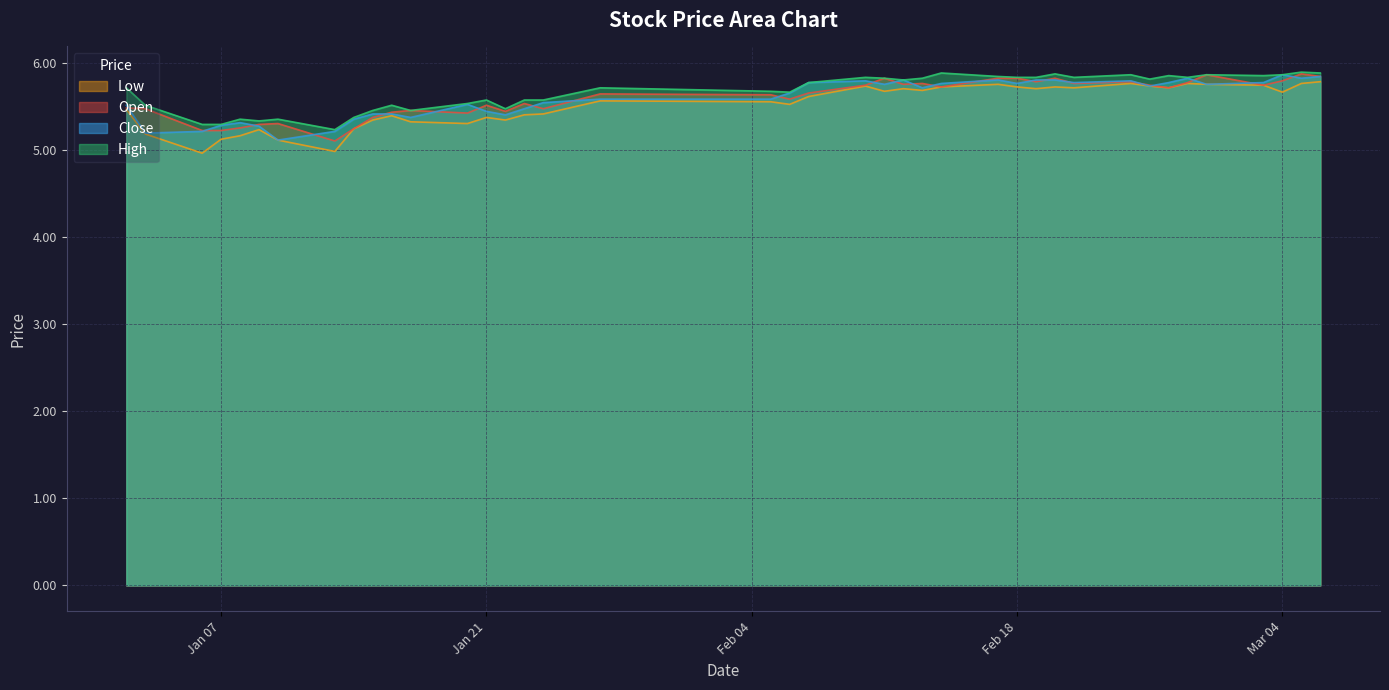

Rank the series at 2025-02-25 from highest to lowest value.

high, open, close, low